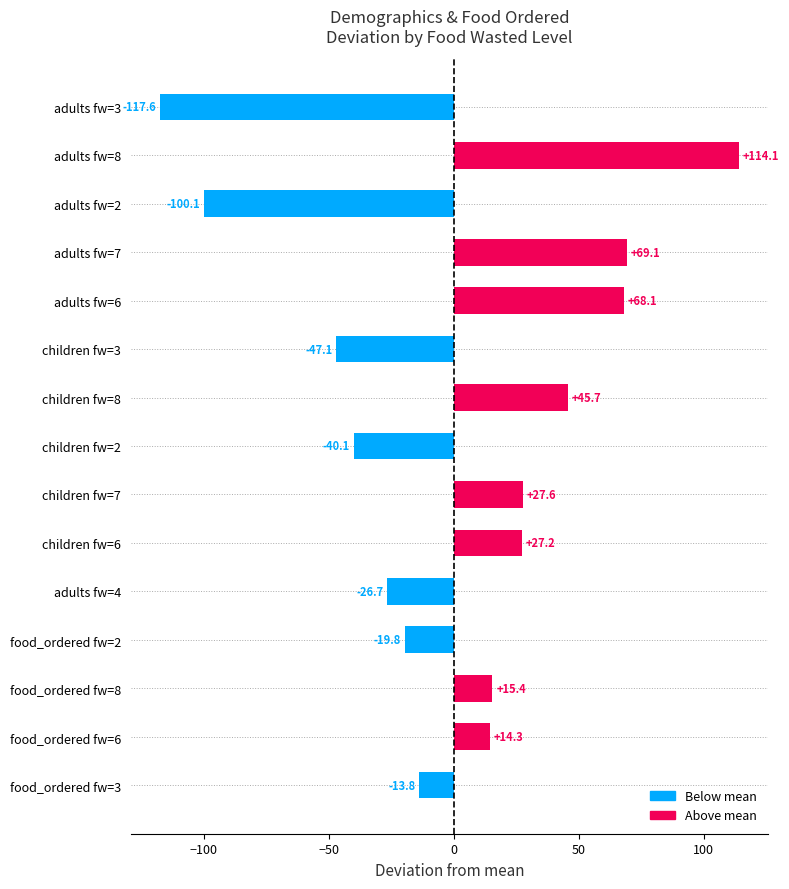

Between adults fw=7 and adults fw=8, which is larger?

adults fw=8